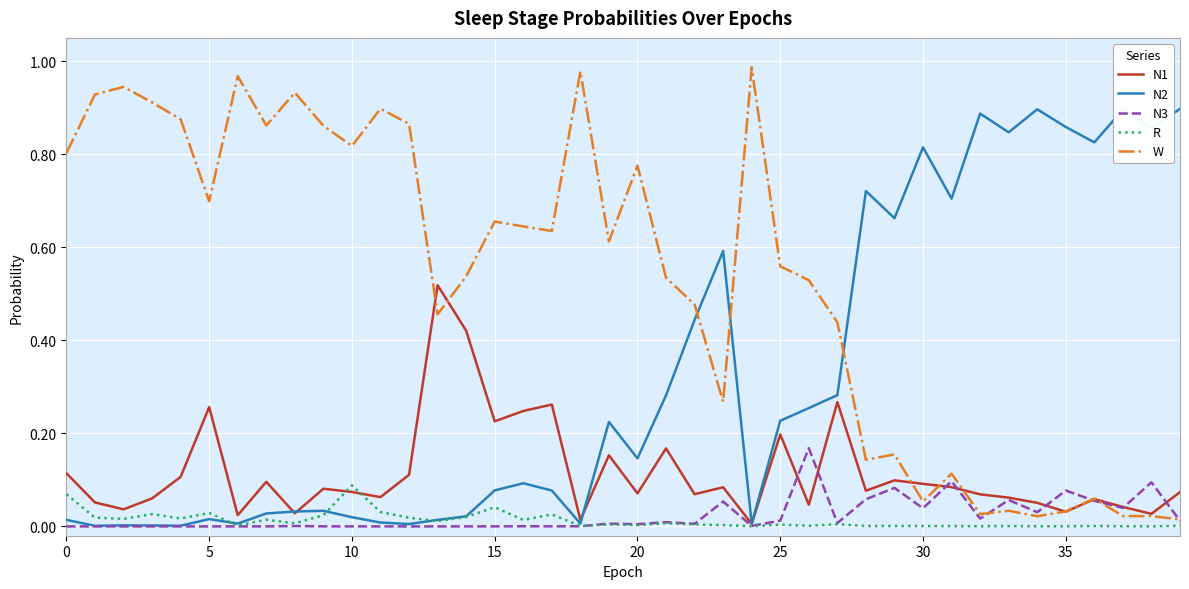

How many lines are shown in the chart?

5